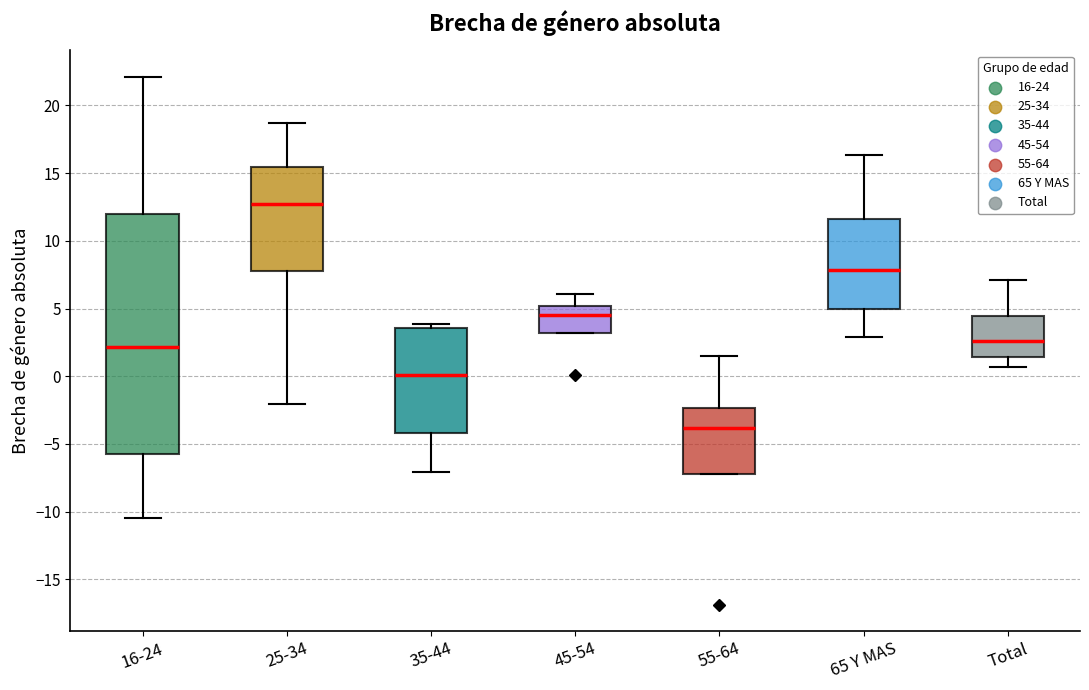

Where is the upper edge of the box for 55-64 on the y-axis? The values are not printed on the chart, so give them approximately, as read against the axis.

-2.5